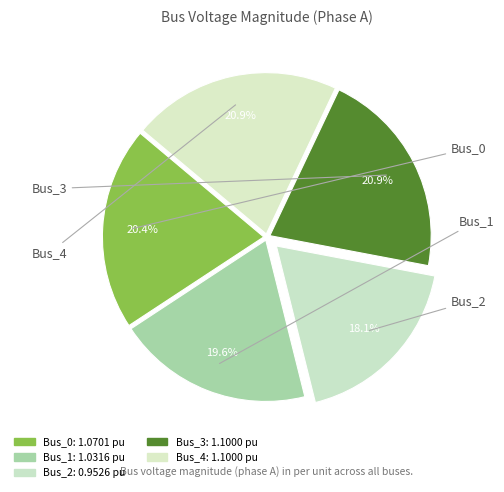

How many slices are in this pie chart?

5